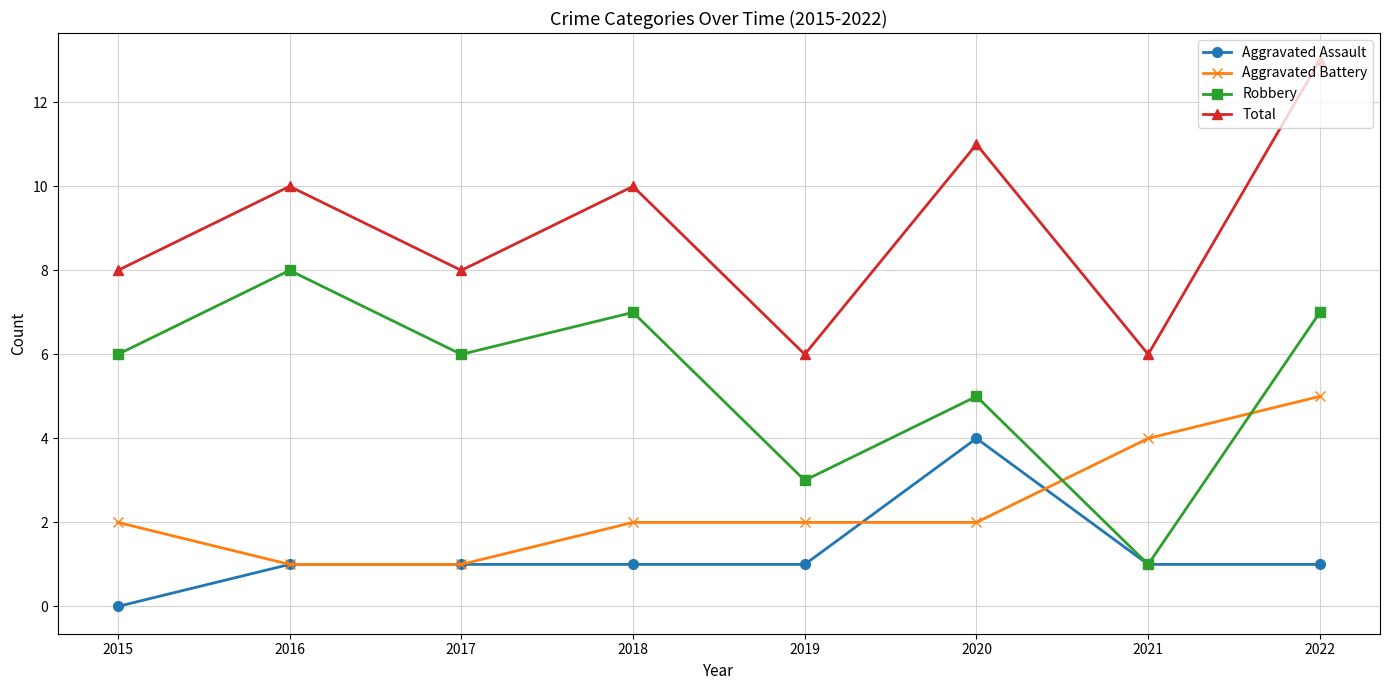

What is the difference between the highest and lowest values at 2020?

9